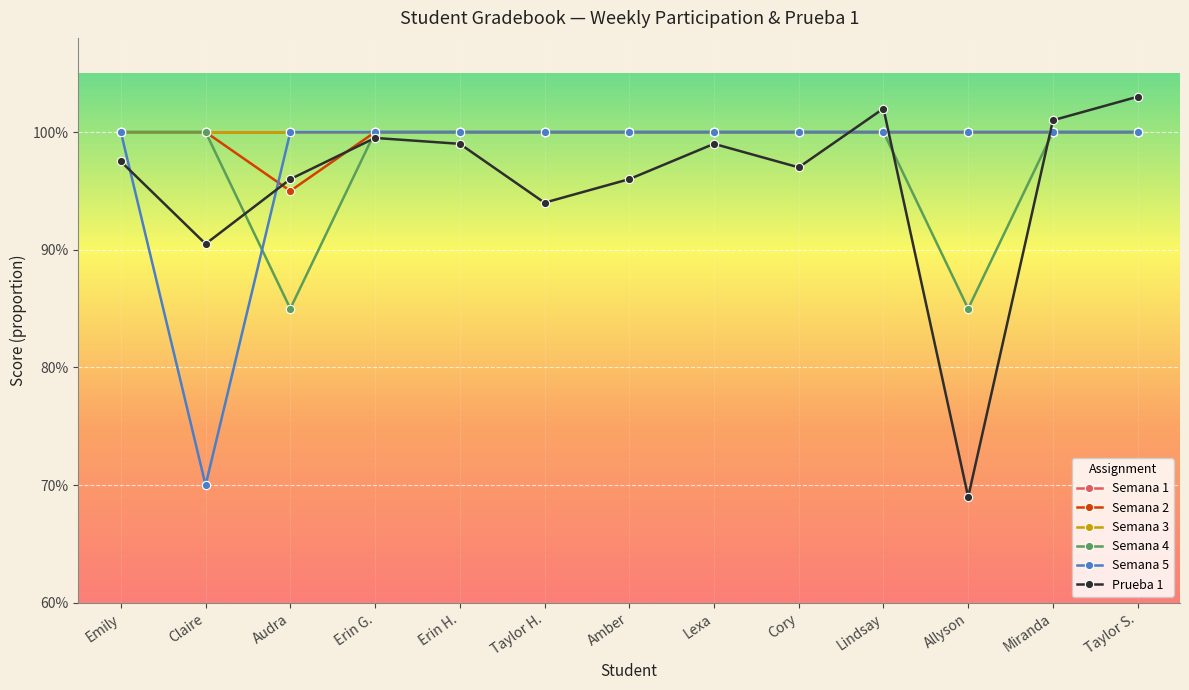

Does the chart have visible grid lines?

Yes